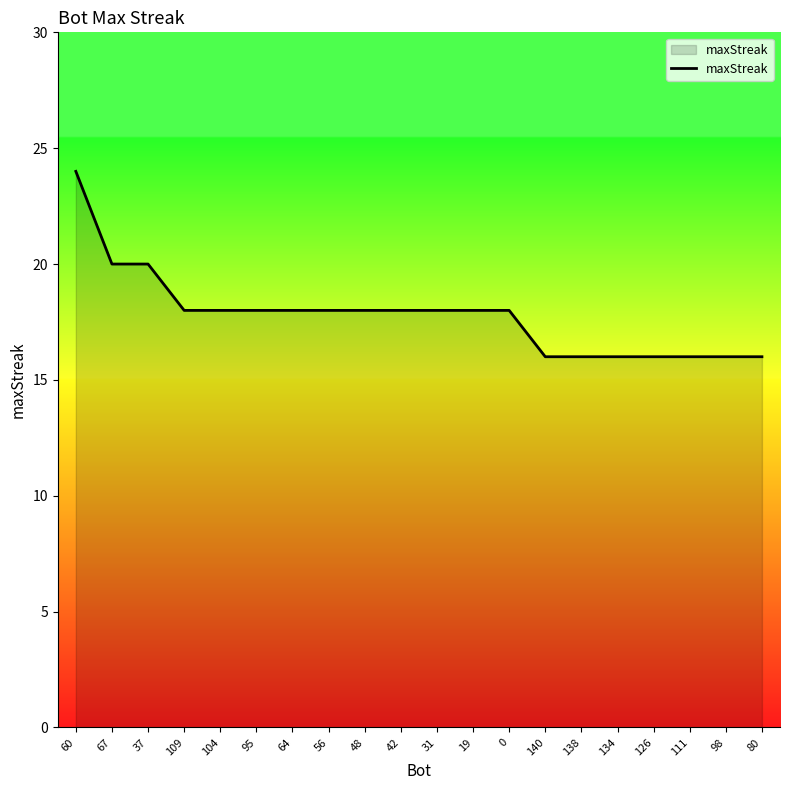

Approximately how many times larger is the value at 140 compared to 31?

0.9